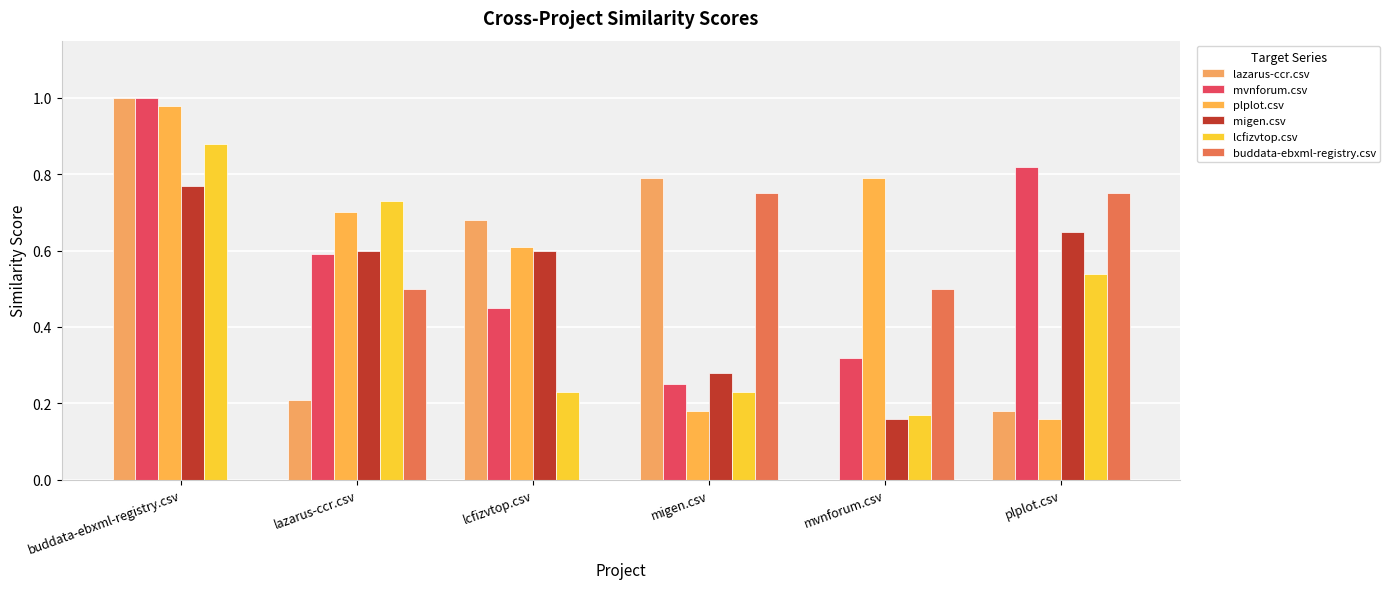

Read the plplot.csv value at mvnforum.csv.

0.8